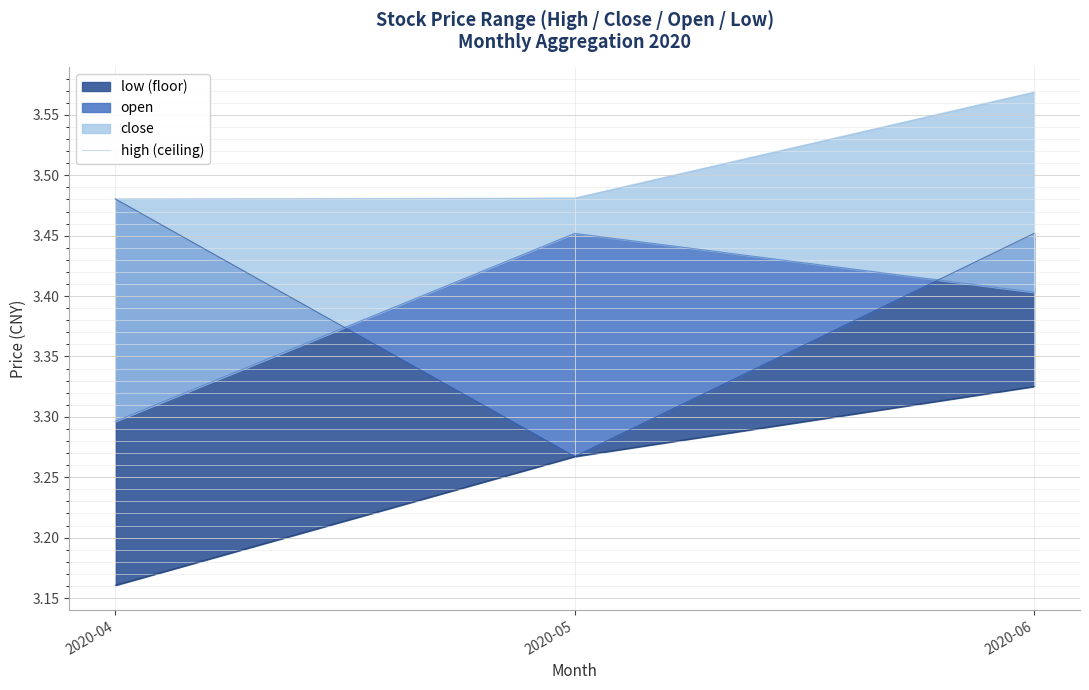

Reading left to right, extract all data points from this chart.

3.5	3.5	3.6